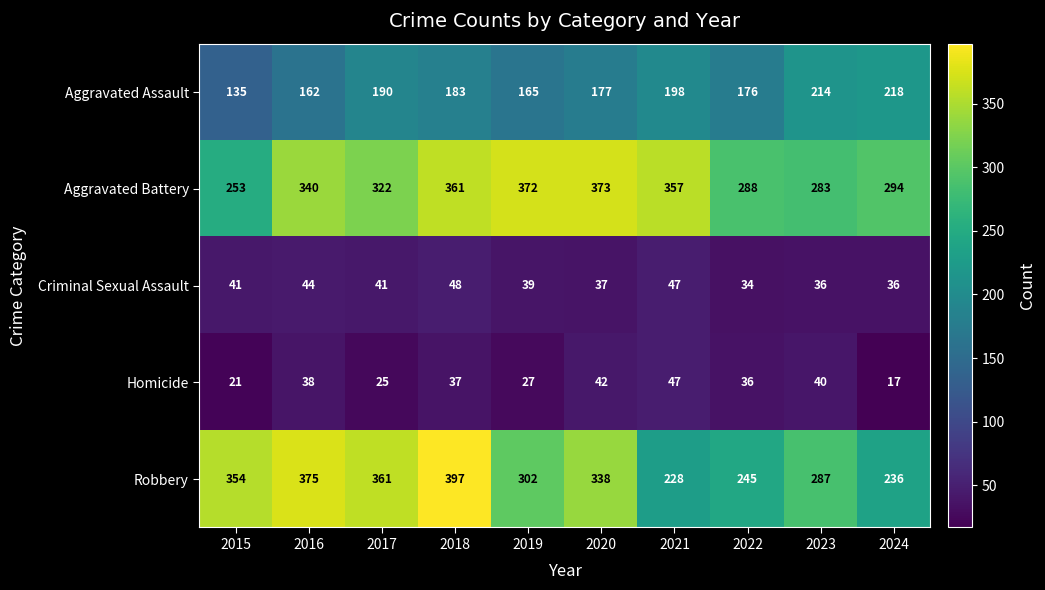

At which label does Aggravated Assault reach its peak?

2024